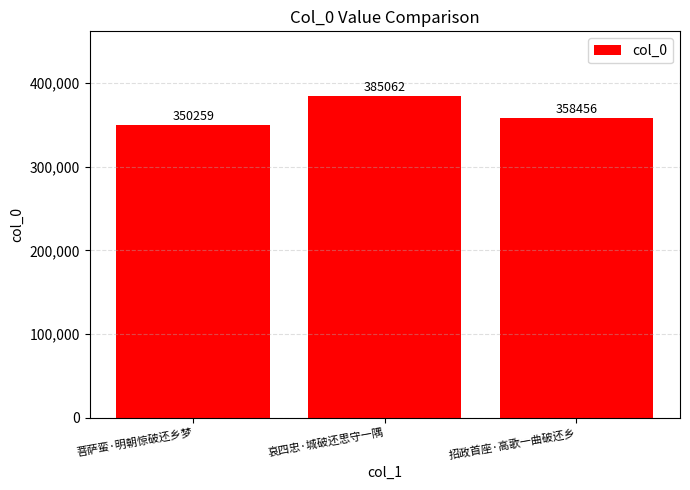

True or false: the data shows 385062 at 哀四忠·城破还思守一隅.

True